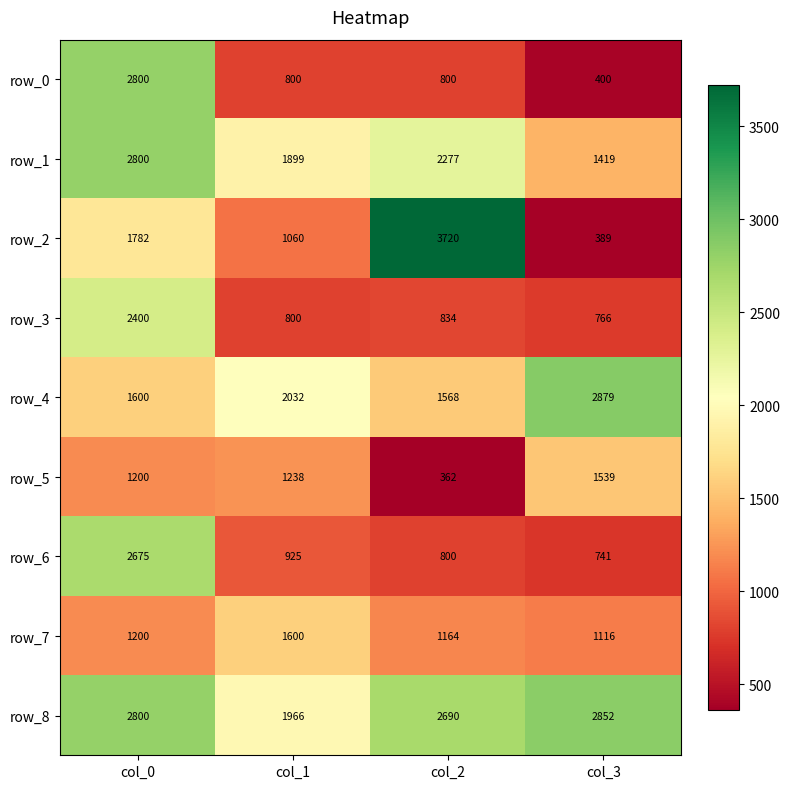

At which label does row_0 reach its minimum?

col_3